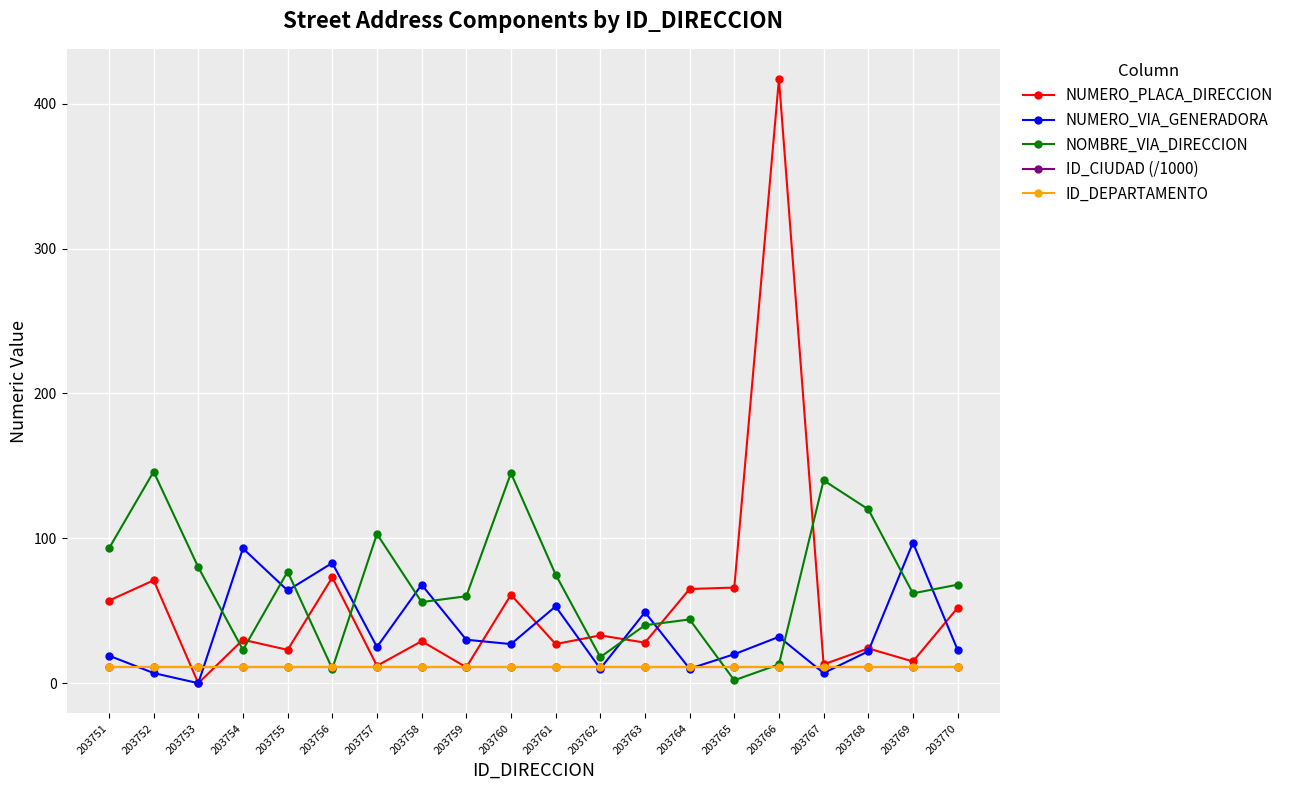

What is the difference between the highest and lowest values at 203759?

49.0